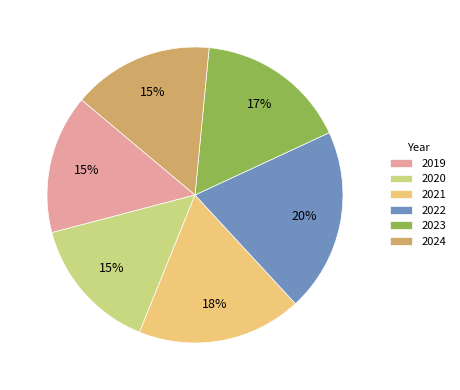

Does any single category account for the majority?

No